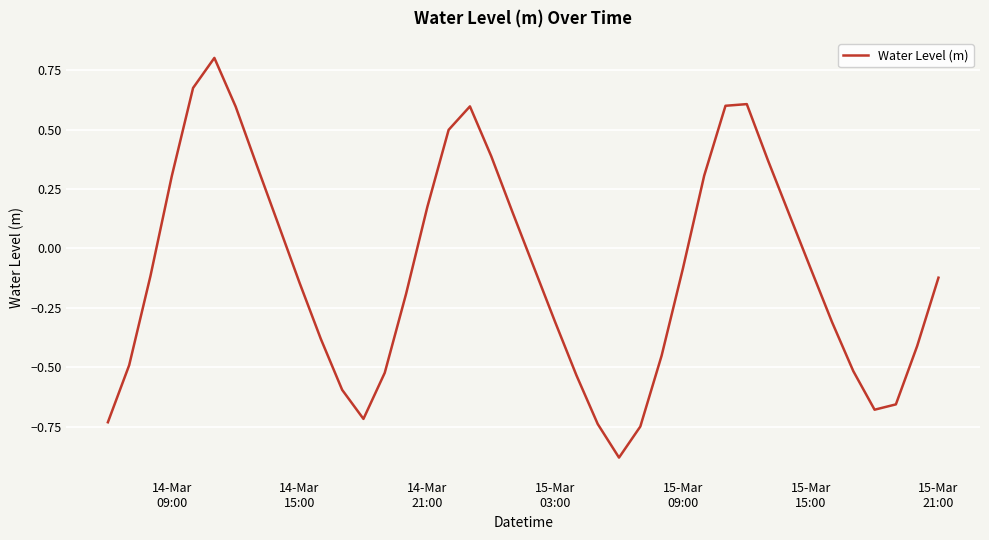

What is the greatest value displayed?

0.8